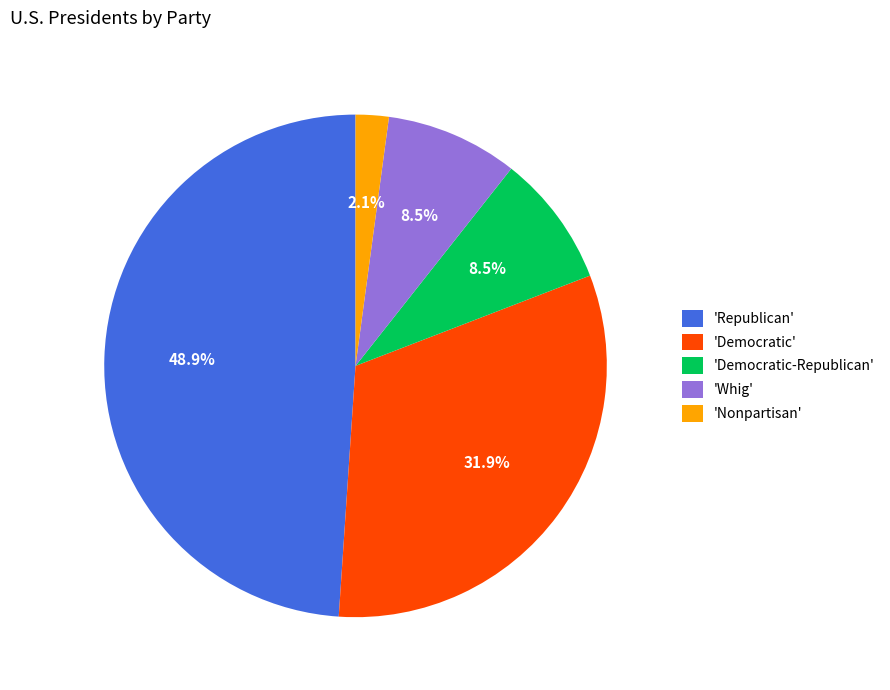

How many segments does this pie chart have?

5